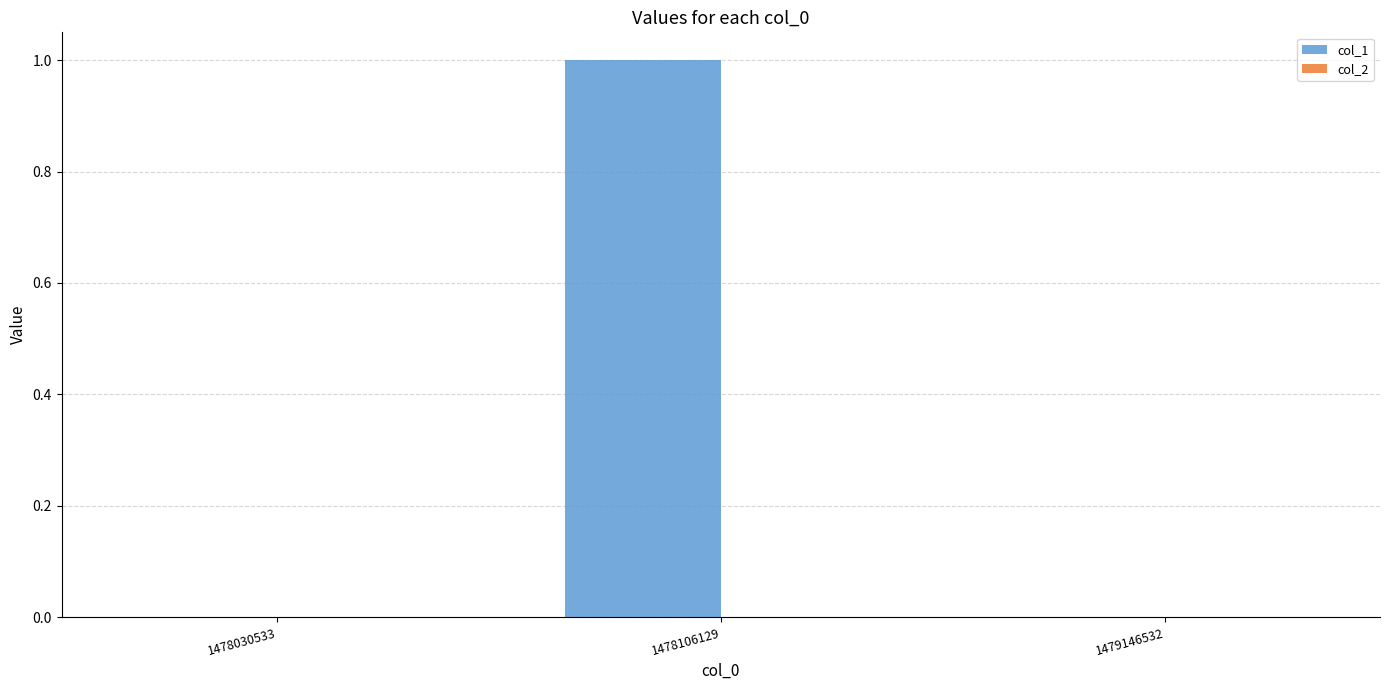

At which category does the chart reach its peak across all series?

1478106129